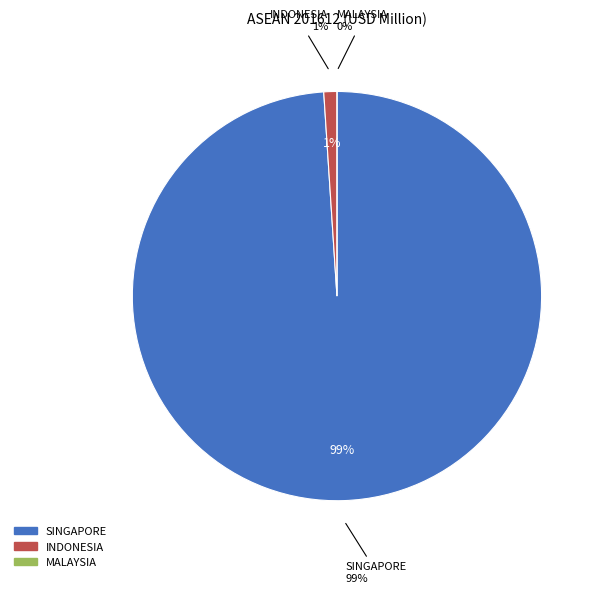

To the nearest percent, what percentage of the pie is INDONESIA?

1%